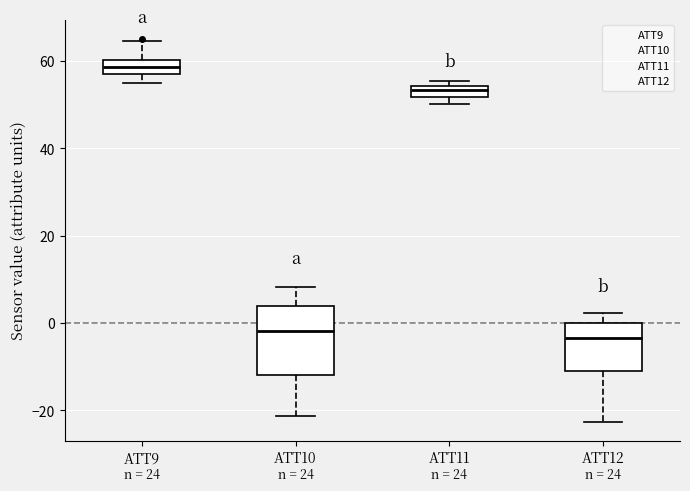

Where is the upper edge of the box for ATT9 on the y-axis? The values are not printed on the chart, so give them approximately, as read against the axis.

60